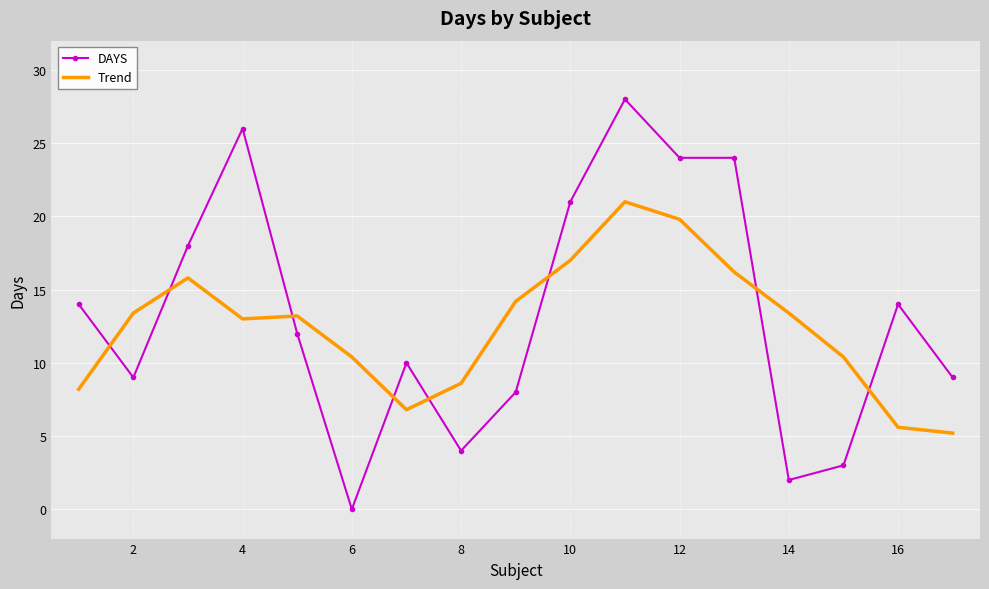

Which series has the widest spread of values?

DAYS